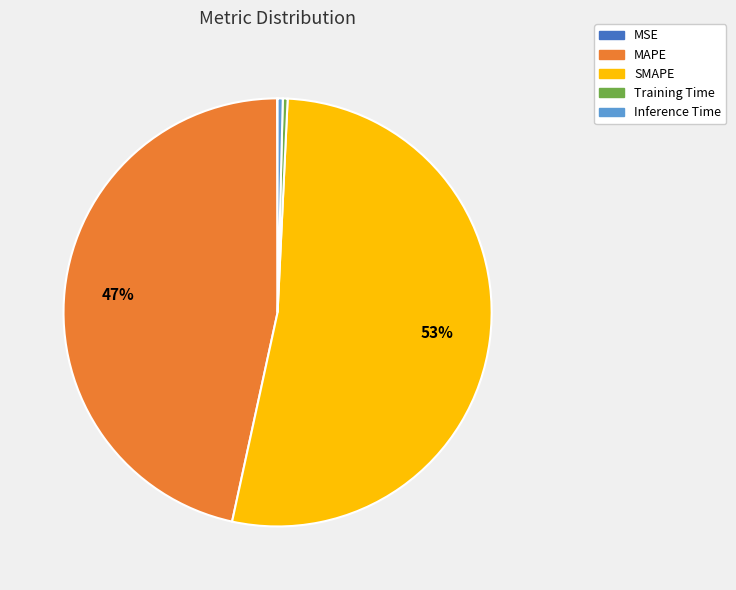

To the nearest percent, what is the average slice percentage?

20%